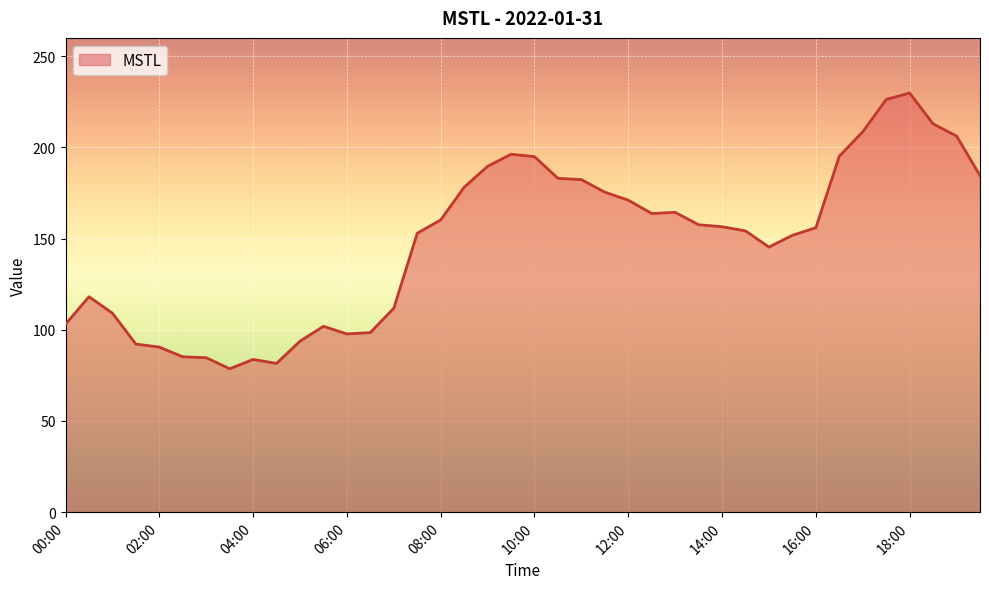

What is the minimum value shown in the chart?

78.6